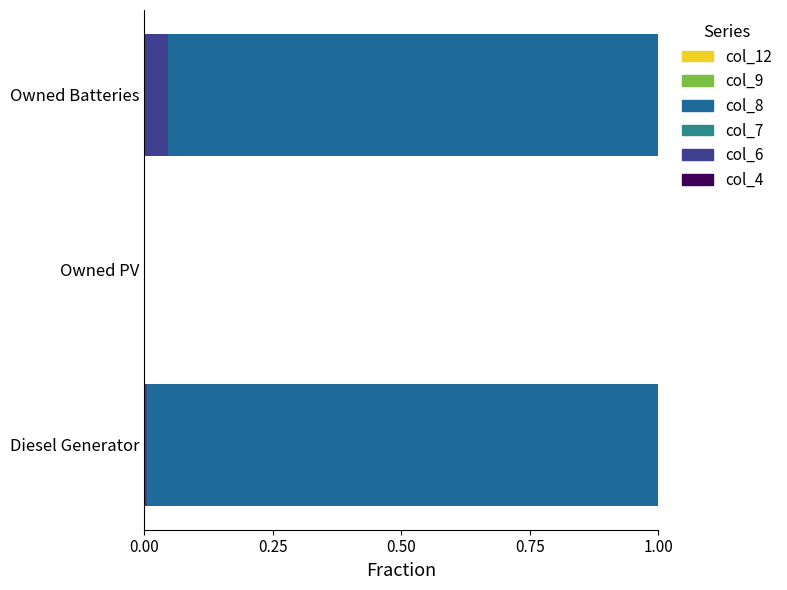

Count the number of data series in this chart.

4